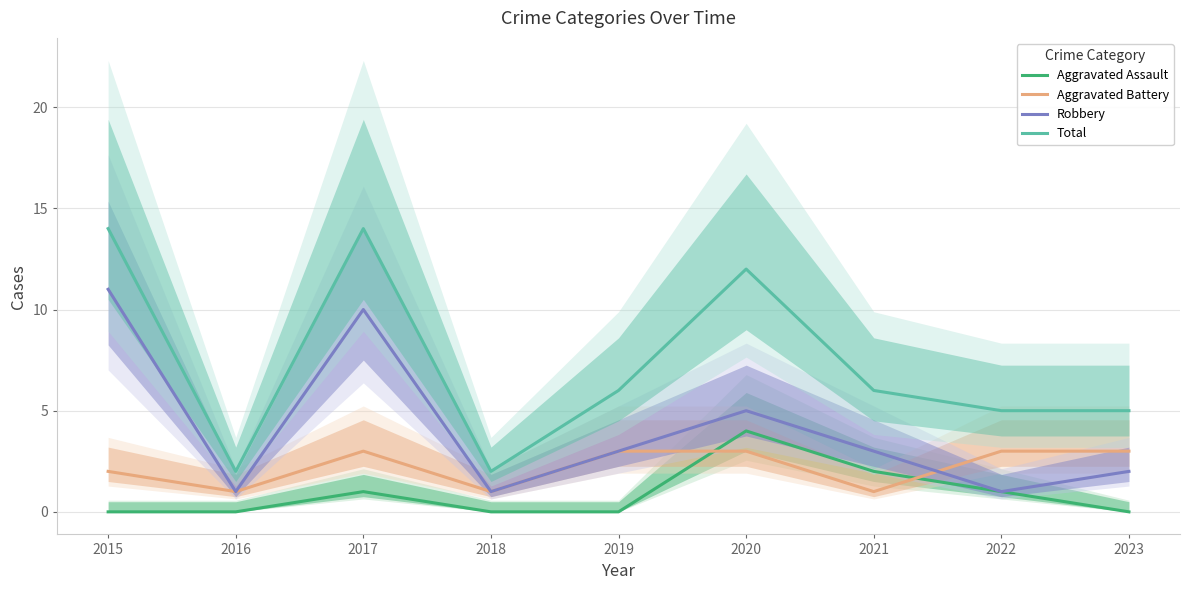

What value does the Aggravated Battery series have at 2017?

3